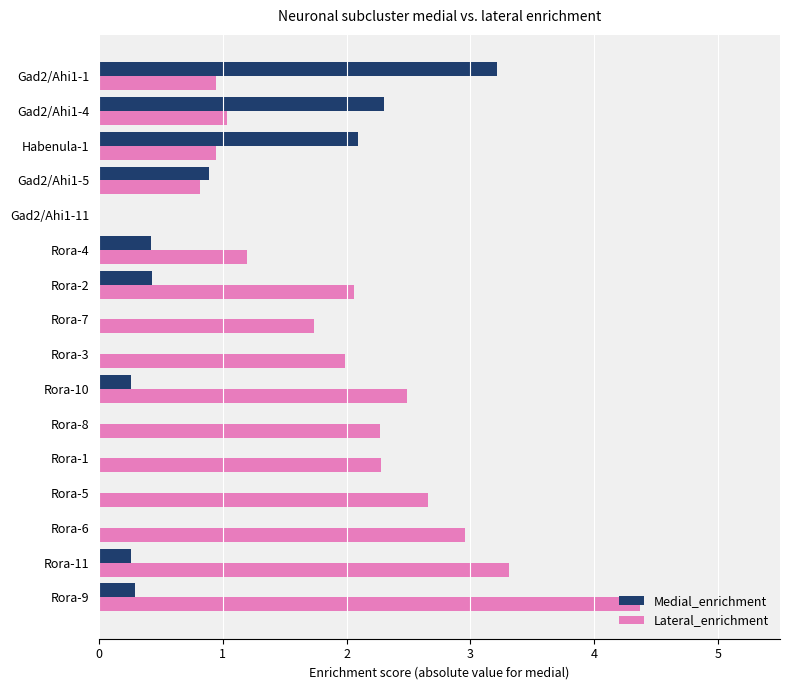

Count the number of data series in this chart.

2